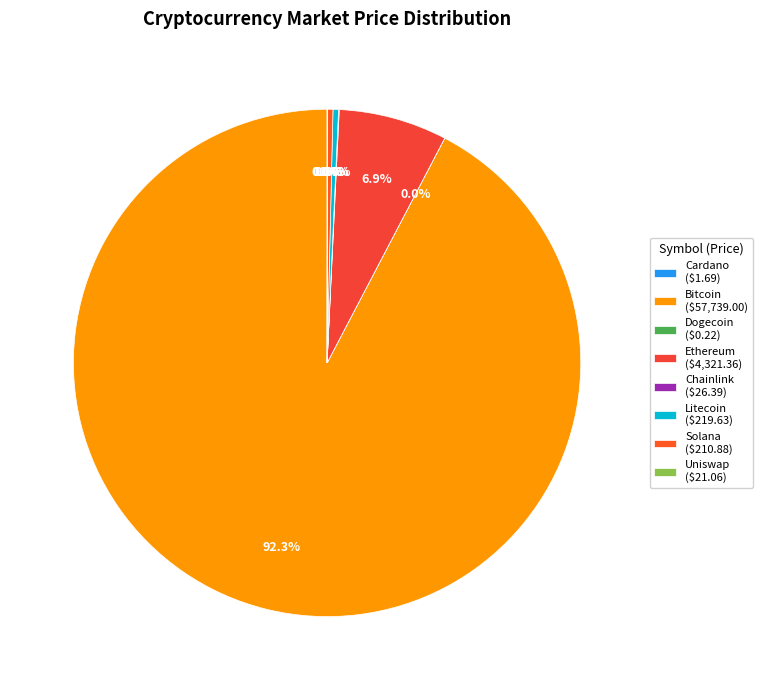

What is the smallest slice in the pie chart?

doge